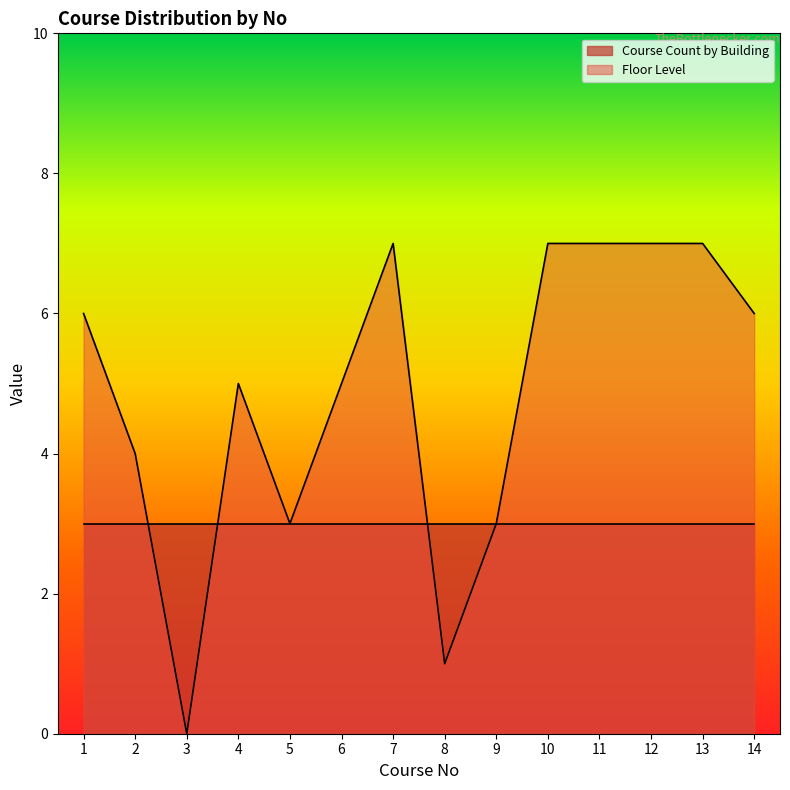

What is the difference between the values at 1 and 6?

1